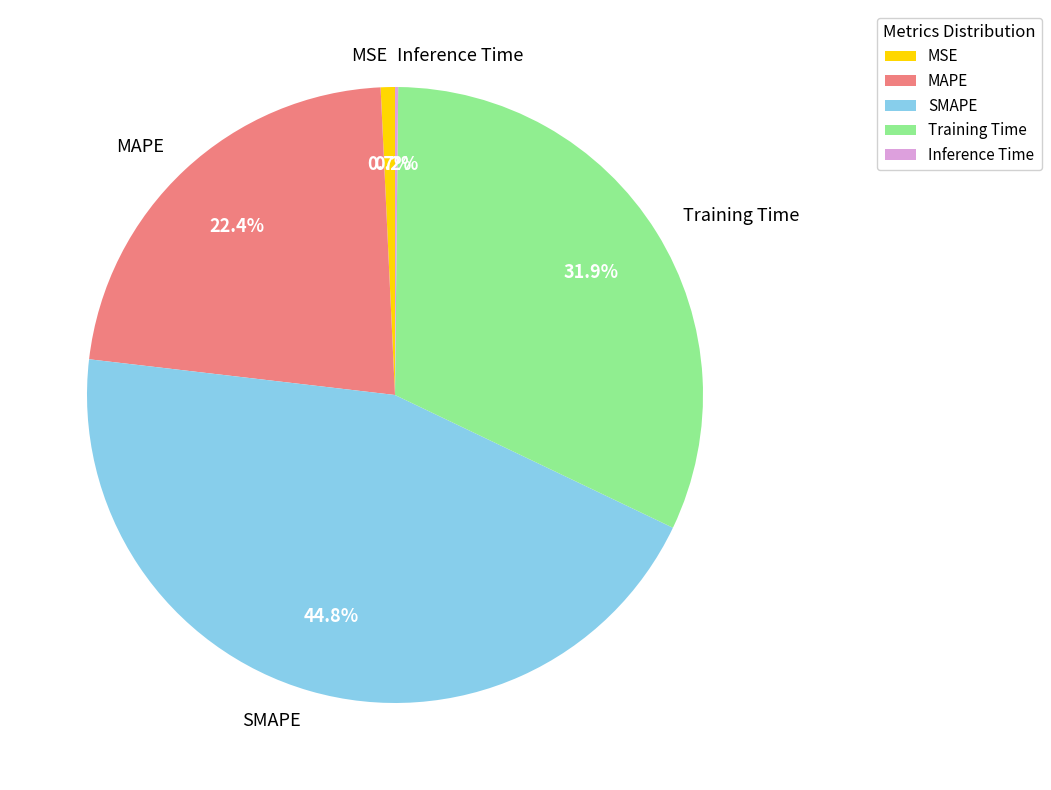

Combined, what portion of the pie is MSE and MAPE?

23.1%